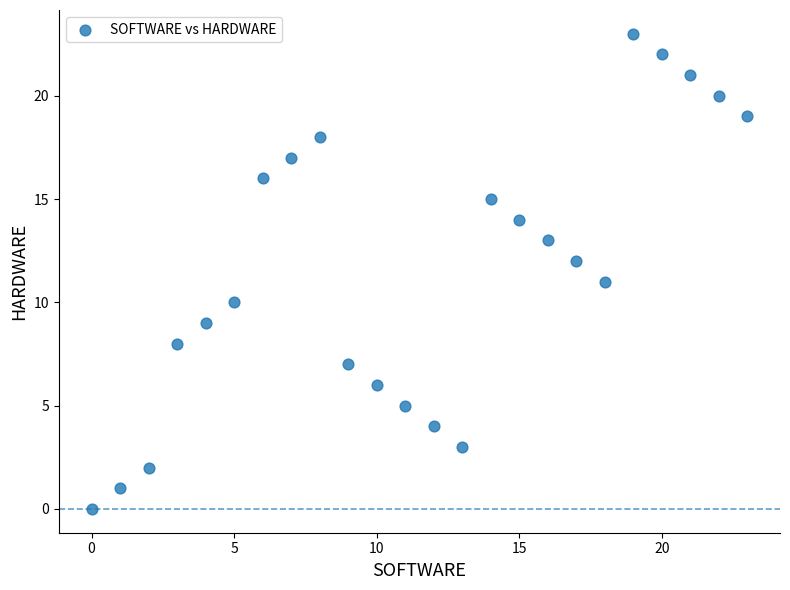

What is the range of Y values (max minus min)?

23